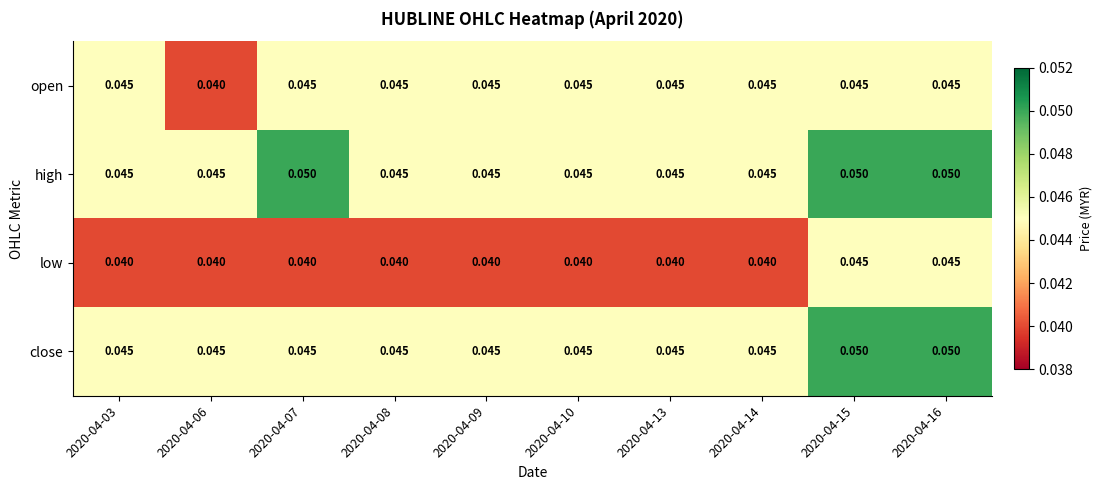

Which series has the largest total across all categories?

high